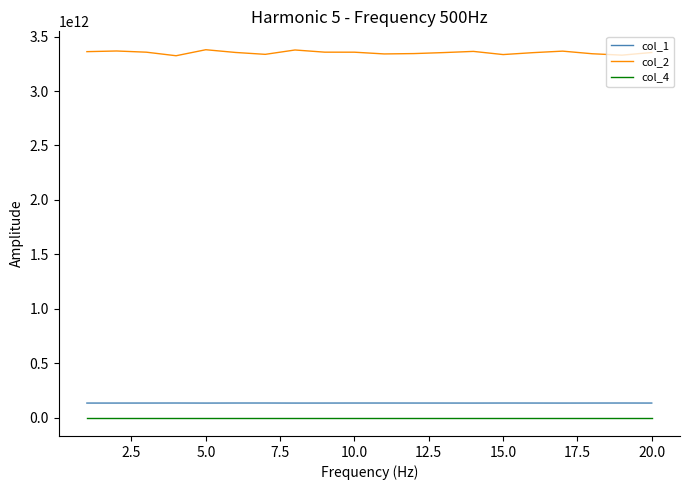

True or false: col_1 and col_2 intersect in this chart.

False